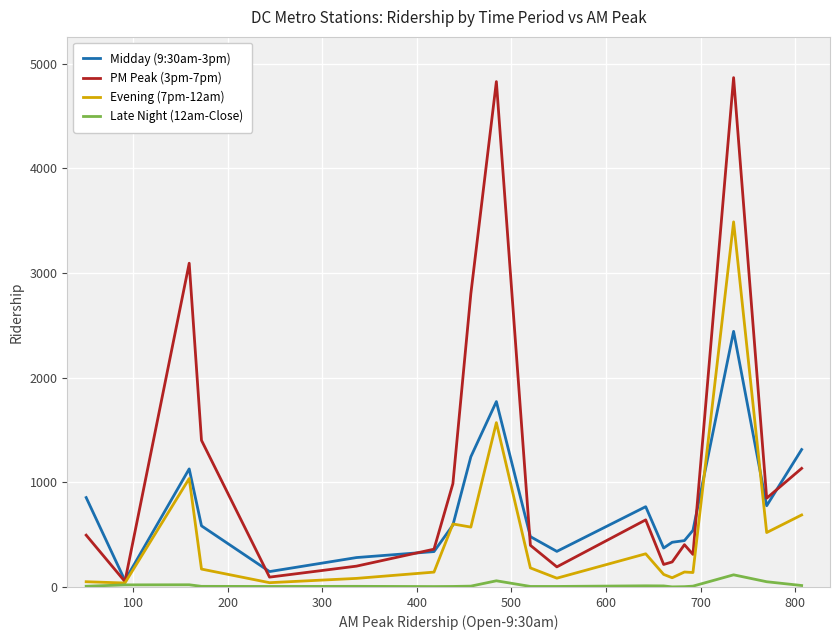

What is the maximum value shown in the chart?

4866